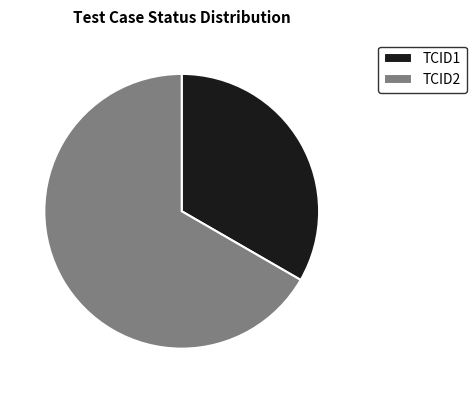

Do TCID2 and TCID1 together represent more than half of the pie?

Yes